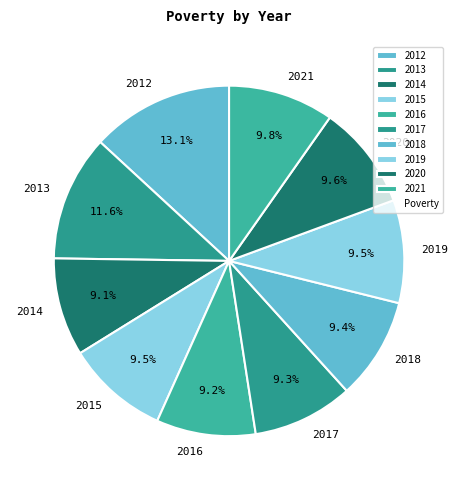

Approximately how many times larger is the value at 2015 compared to 2014?

1.0